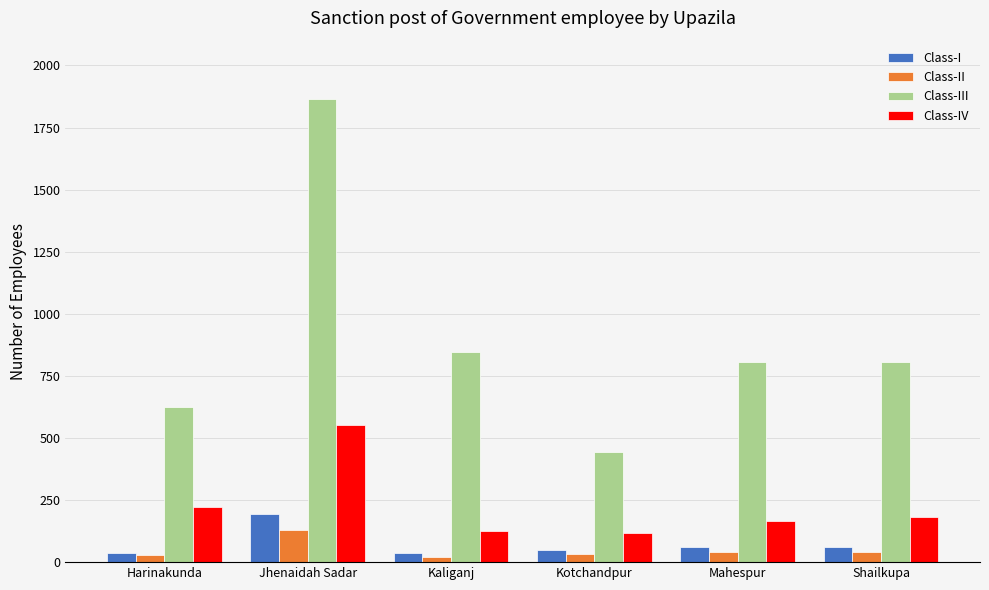

Which series has the widest spread of values?

Class-III